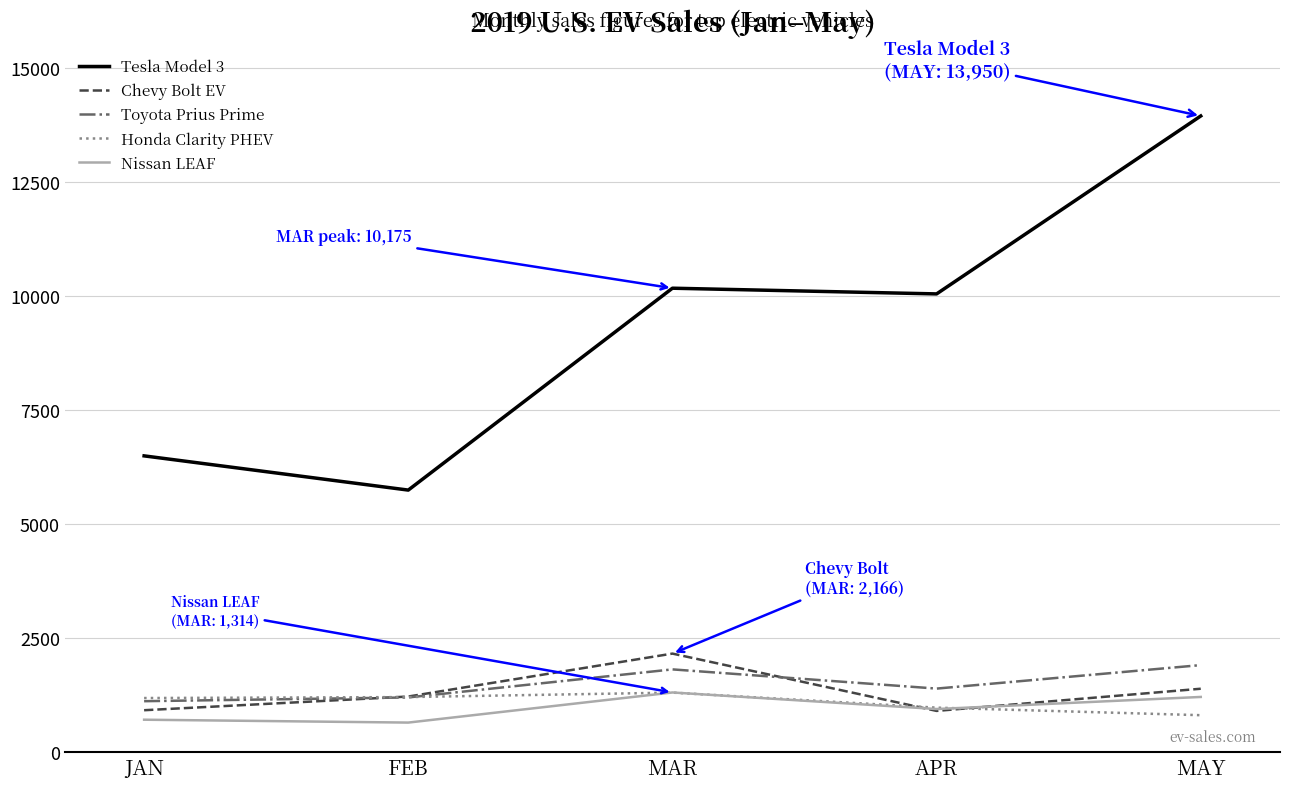

Where is Nissan LEAF nearest to the value 984?

APR